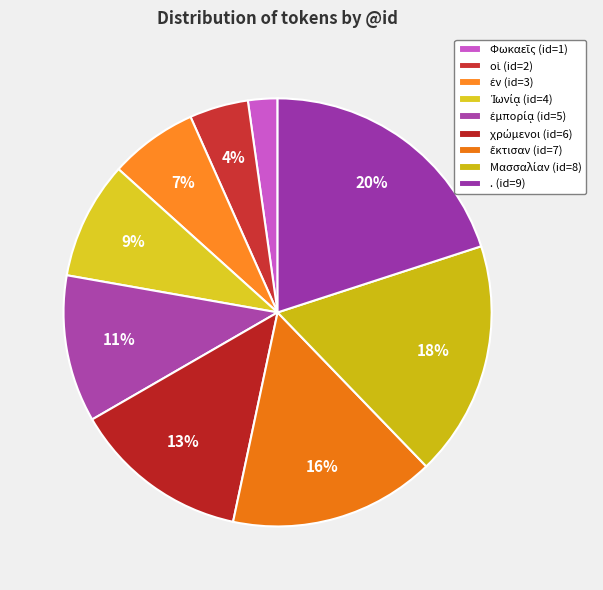

Which slice is the smallest?

Φωκαεῖς